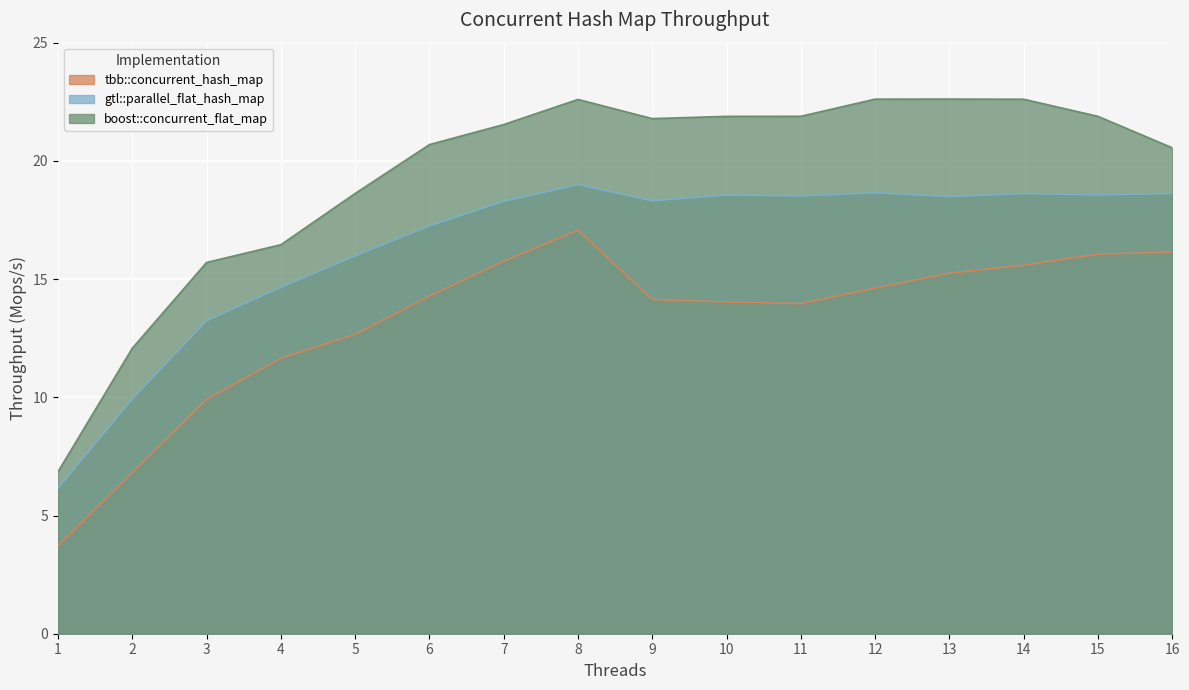

Reading left to right, transcribe all the data shown in this chart.

tbb::concurrent_hash_map: 3.7	6.8	9.9	11.7	12.7	14.3	15.8	17.1	14.1	14.0	14.0	14.6	15.2	15.6	16.1	16.1
gtl::parallel_flat_hash_map: 6.2	9.9	13.2	14.6	16.0	17.2	18.3	19.0	18.3	18.6	18.5	18.7	18.5	18.6	18.6	18.6
boost::concurrent_flat_map: 6.9	12.1	15.7	16.5	18.6	20.7	21.5	22.6	21.8	21.9	21.9	22.6	22.6	22.6	21.9	20.6